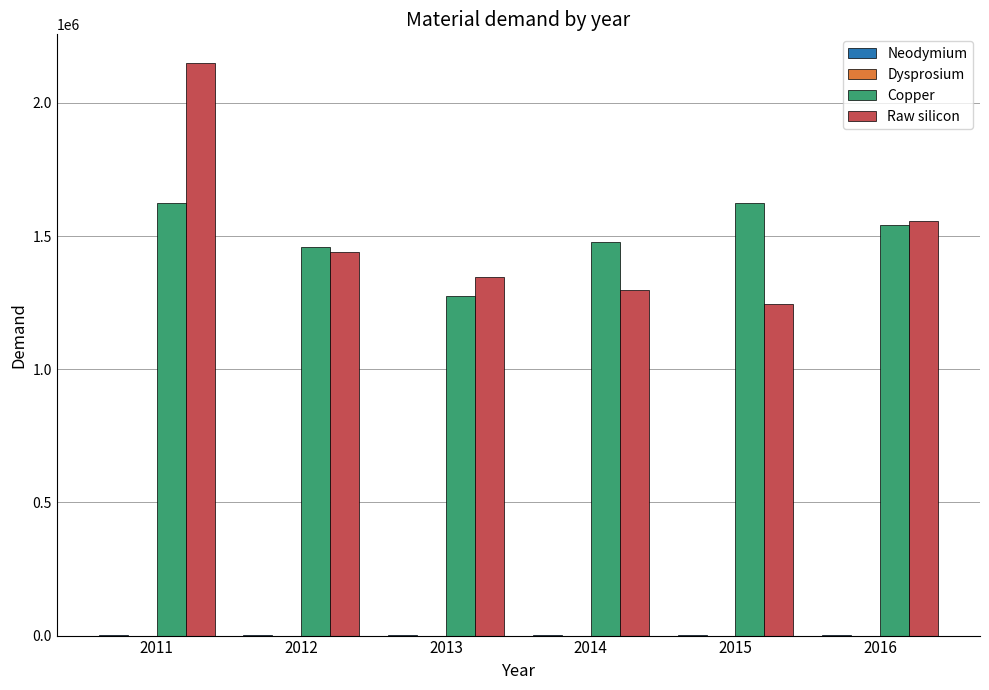

At which category is the sum across all series the highest?

2011